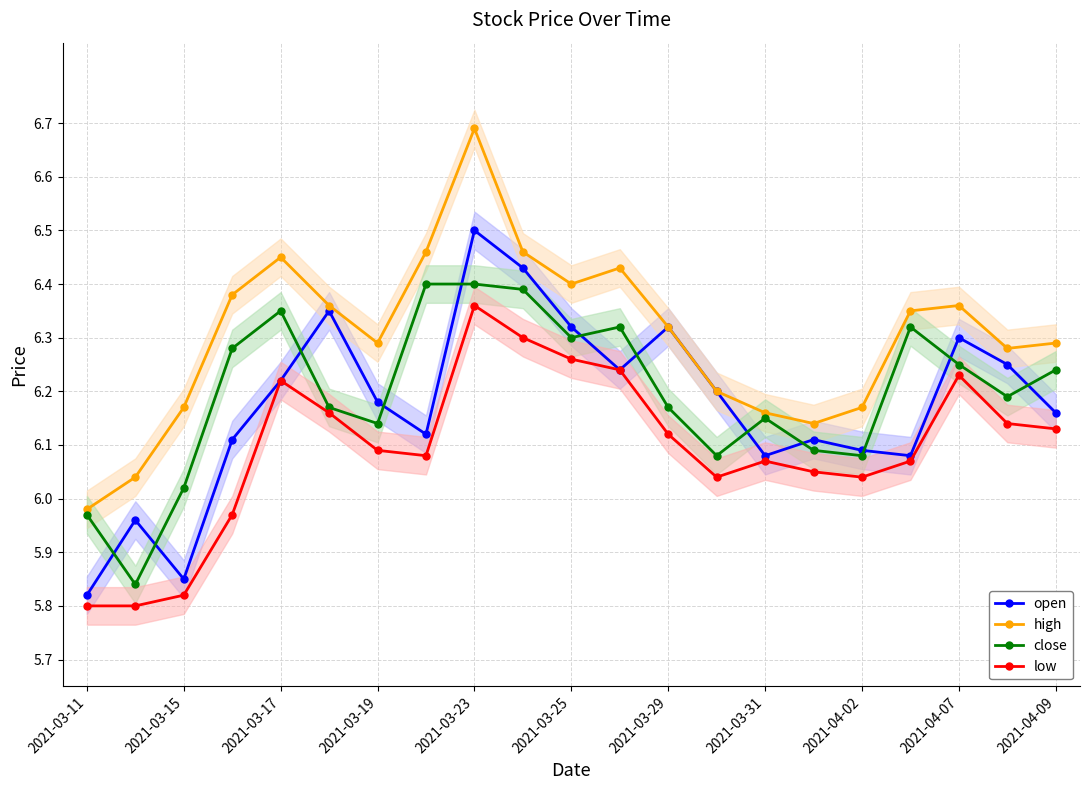

Is it true that close equals 6.1 at 15?

True